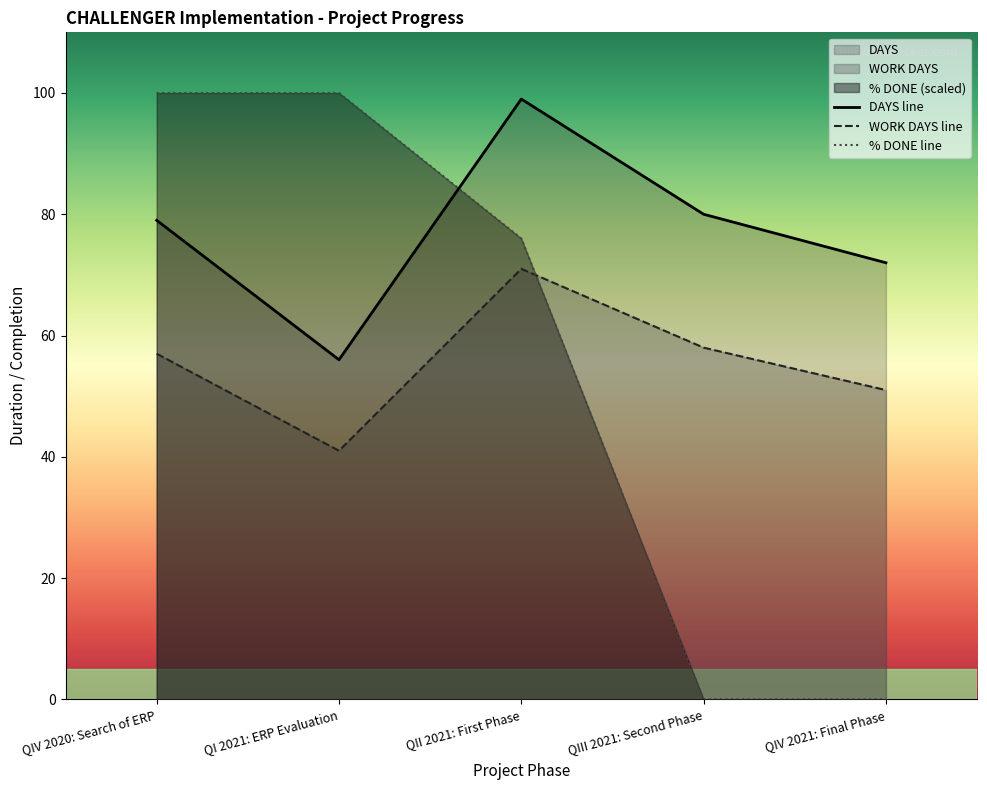

Reading left to right, what are all the values shown in this chart?

DAYS: QIV 2020: Search of ERP=79	QI 2021: ERP Evaluation=56	QII 2021: First Phase=99	QIII 2021: Second Phase=80	QIV 2021: Final Phase=72
WORK DAYS: QIV 2020: Search of ERP=57	QI 2021: ERP Evaluation=41	QII 2021: First Phase=71	QIII 2021: Second Phase=58	QIV 2021: Final Phase=51
% DONE: QIV 2020: Search of ERP=100	QI 2021: ERP Evaluation=100	QII 2021: First Phase=76	QIII 2021: Second Phase=0	QIV 2021: Final Phase=0